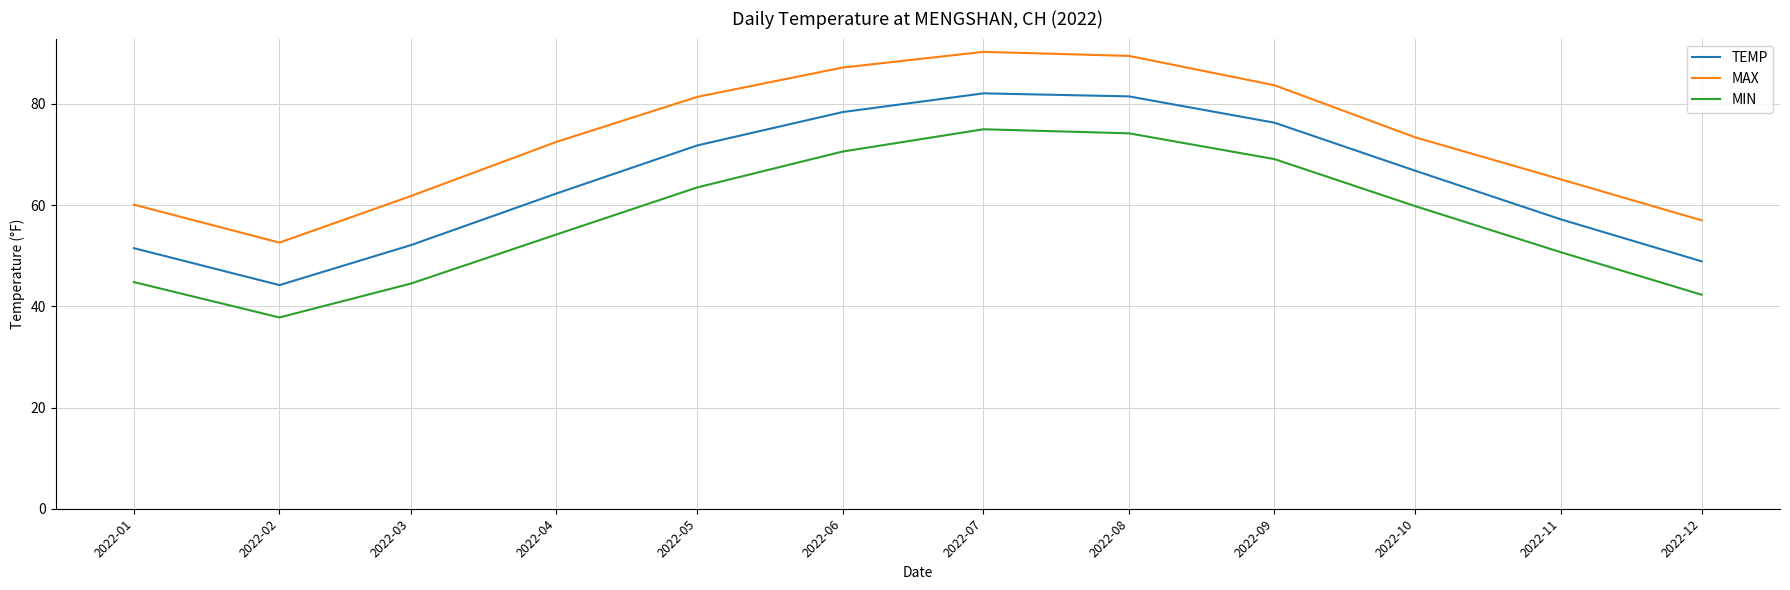

What is the spread (max minus min) of values at 2022-01?

15.3